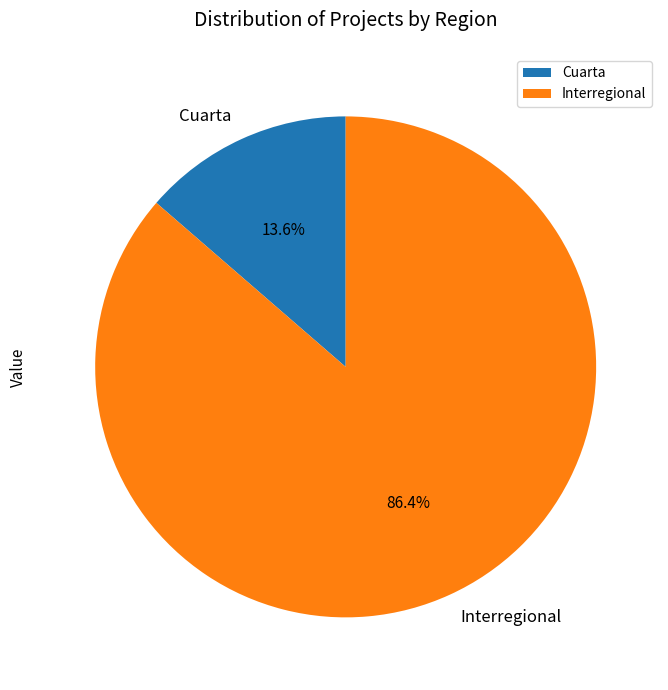

Which slice is the smallest?

Cuarta